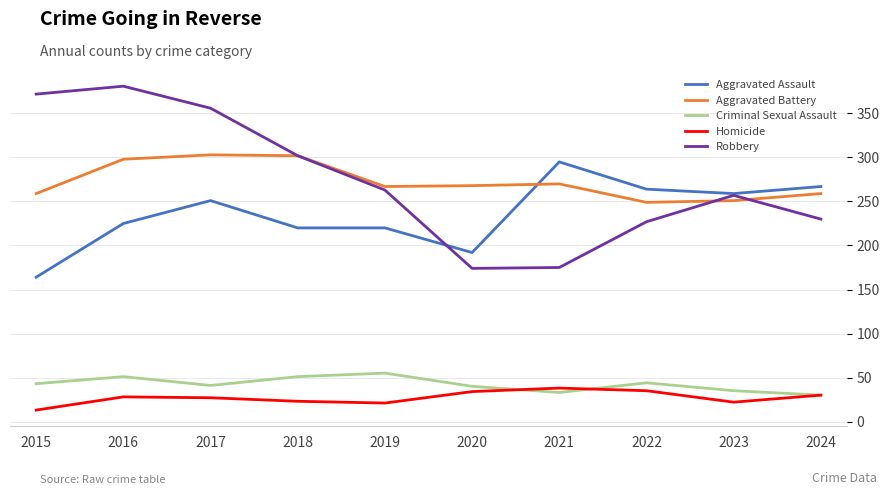

The Homicide series shows 30 at 2024. True or false?

True